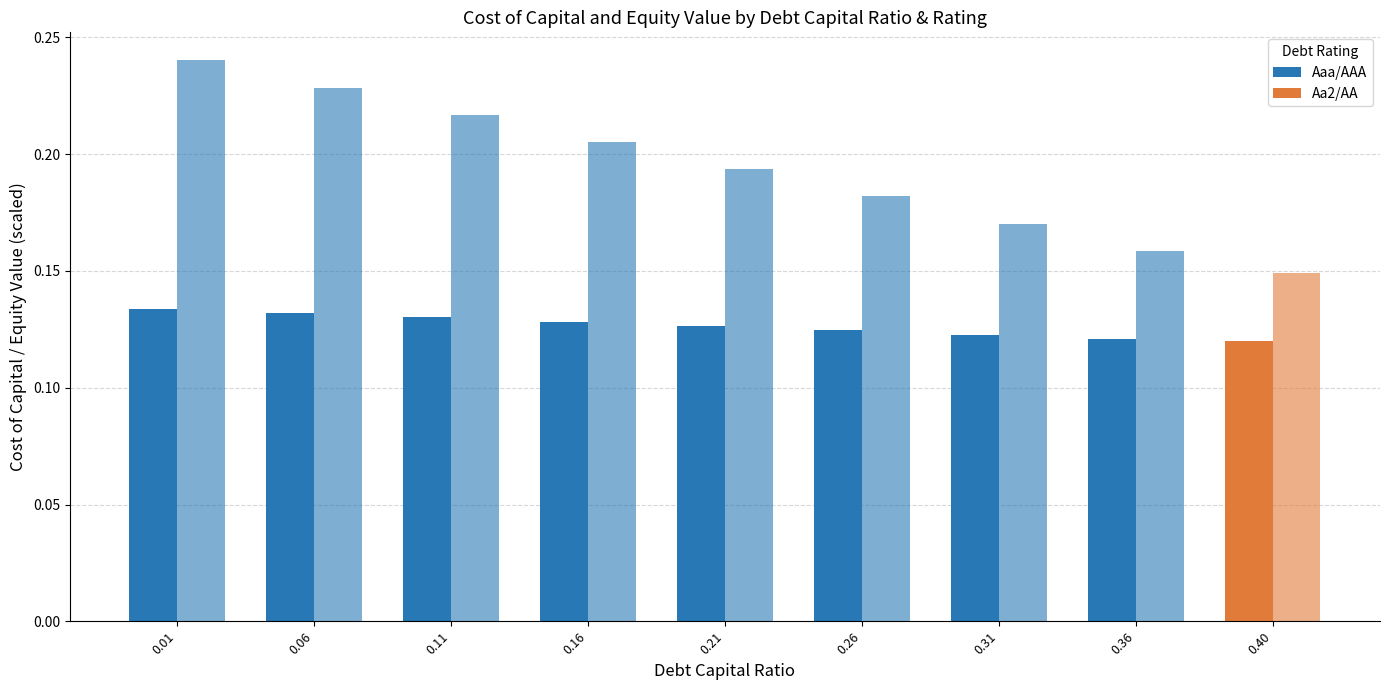

Between 0.06 and 0.40, which is larger?

0.06